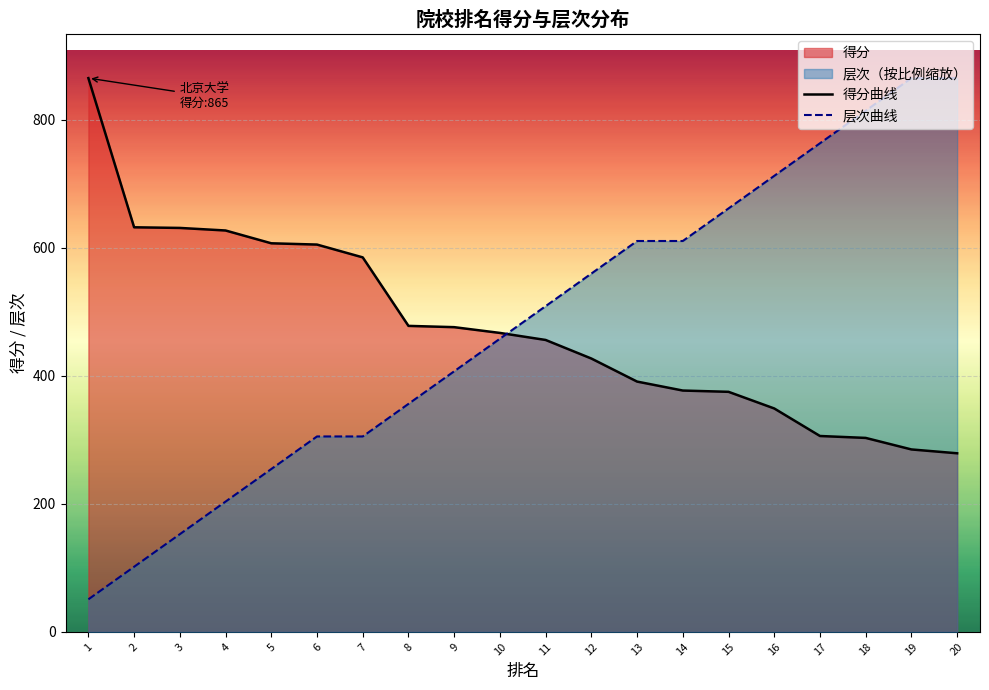

What is the sum of the 得分 values at 8 and 15?

853.0